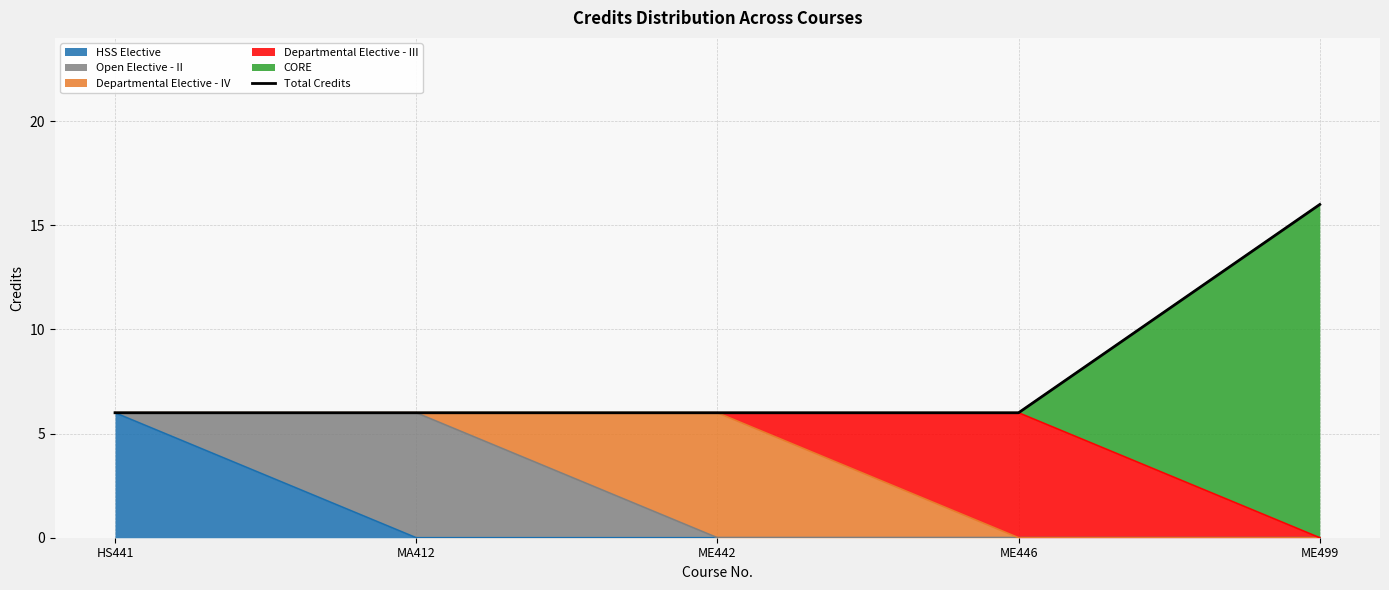

At which category does the chart reach its peak across all series?

ME499